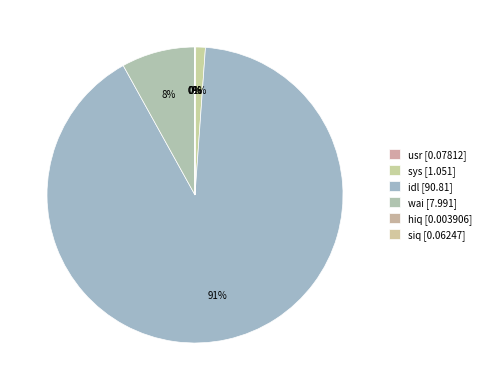

Which slice is the smallest?

hiq